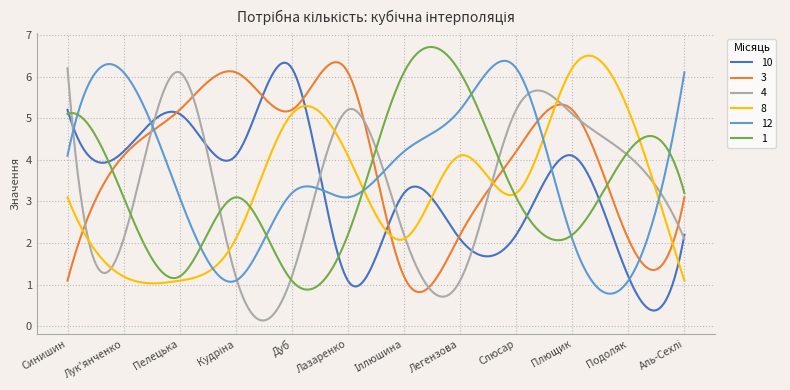

How many intersections are there between 4 and 8?

8